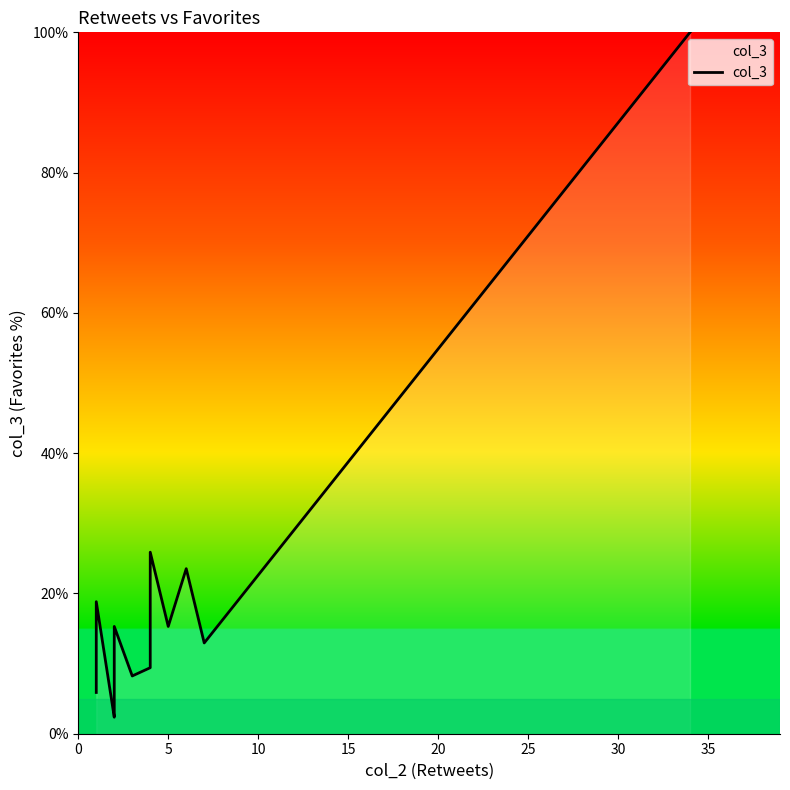

How many lines are shown in the chart?

1